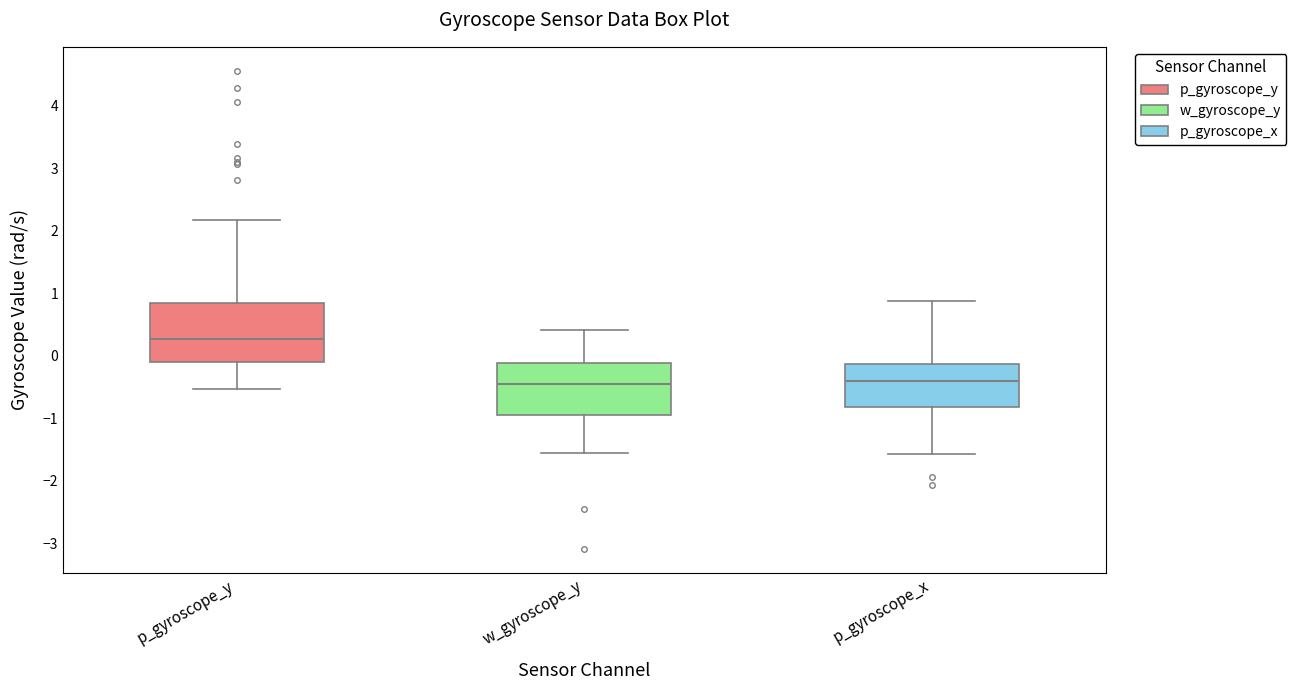

Reading left to right, transcribe this box plot: for each box, give where its median line is, the range the box spans, and where its two whiskers end, as read against the y-axis. The values are not printed on the chart, so give them approximately, as read against the axis.

p_gyroscope_y: median 0.3, box -0.1 to 0.8, whiskers -0.5 to 2.2
w_gyroscope_y: median -0.5, box -1.0 to -0.1, whiskers -1.6 to 0.4
p_gyroscope_x: median -0.4, box -0.8 to -0.1, whiskers -1.6 to 0.9